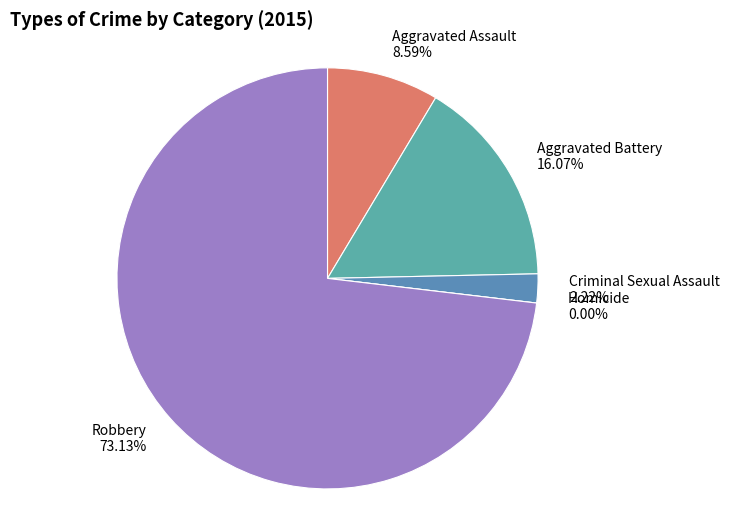

To the nearest percent, what is the average slice percentage?

20%